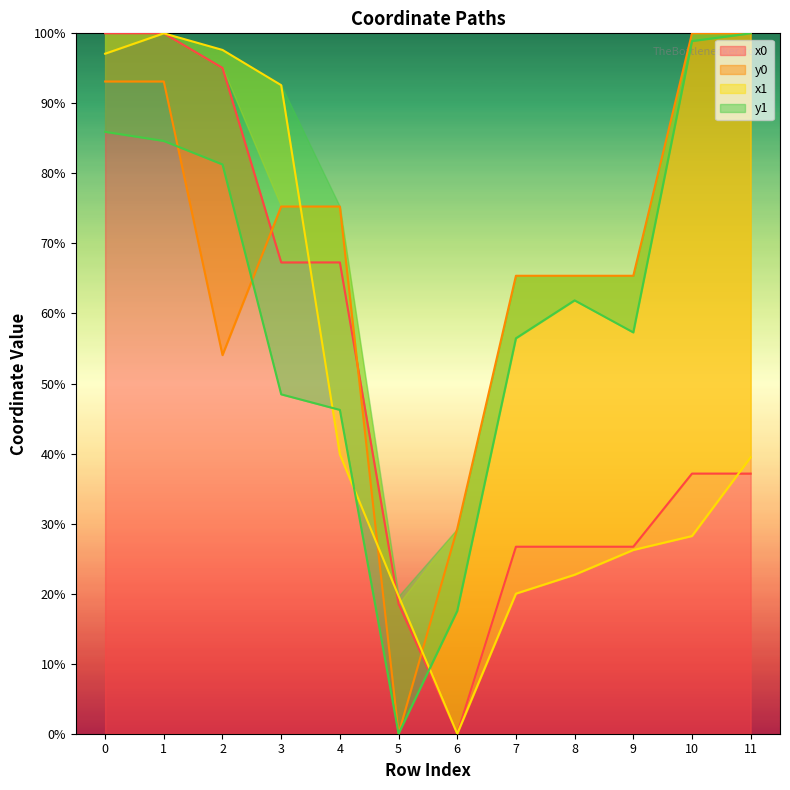

How many interior local peaks does the x1 series have?

1